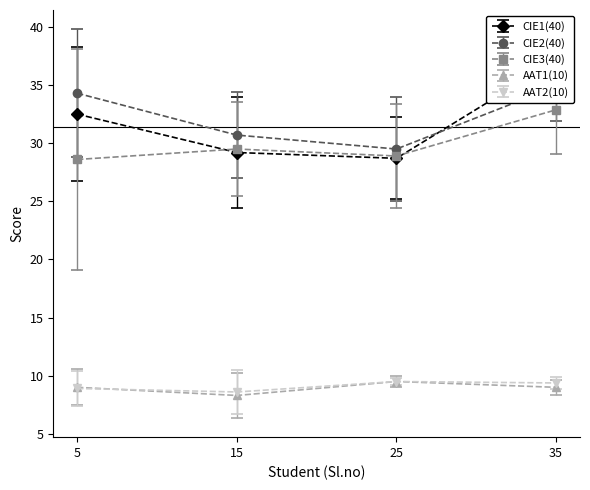

True or false: AAT2(10) and CIE2(40) intersect in this chart.

False